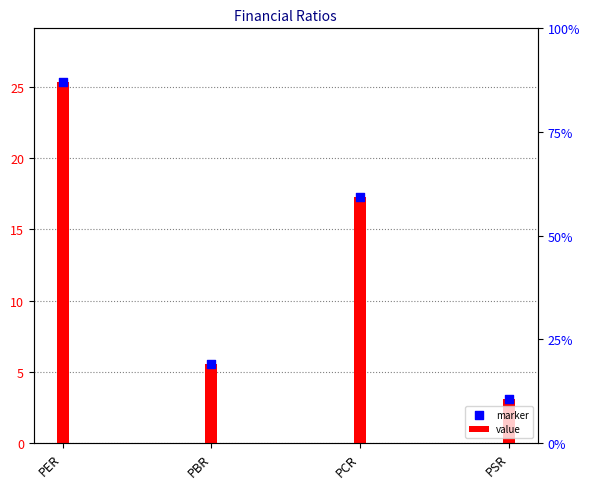

What are all the series names shown in the legend?

value, marker